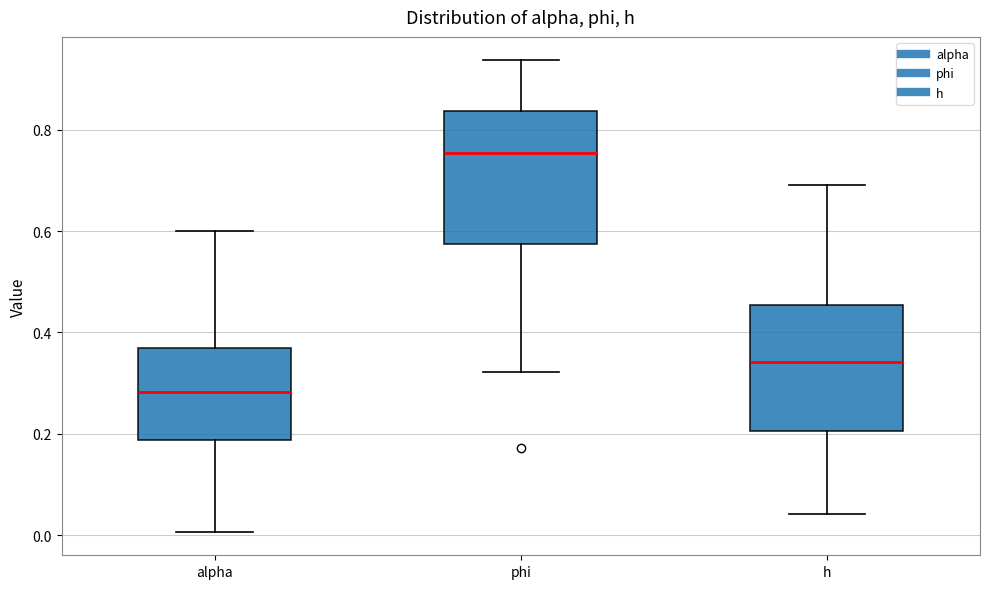

Which box has the lowest median line?

alpha